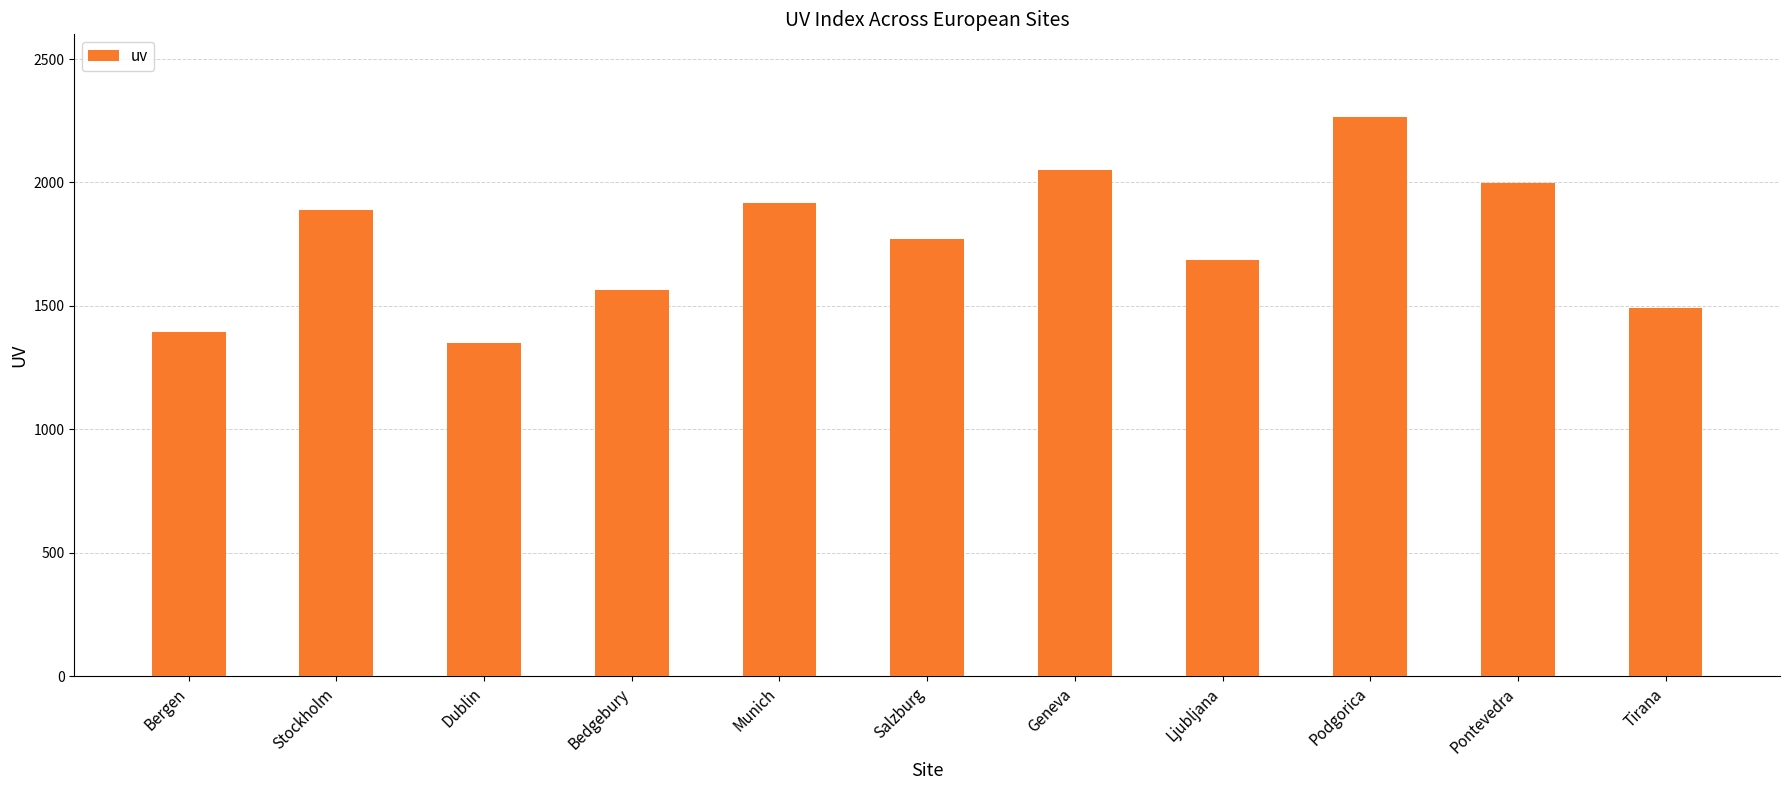

What is the smallest value displayed?

1351